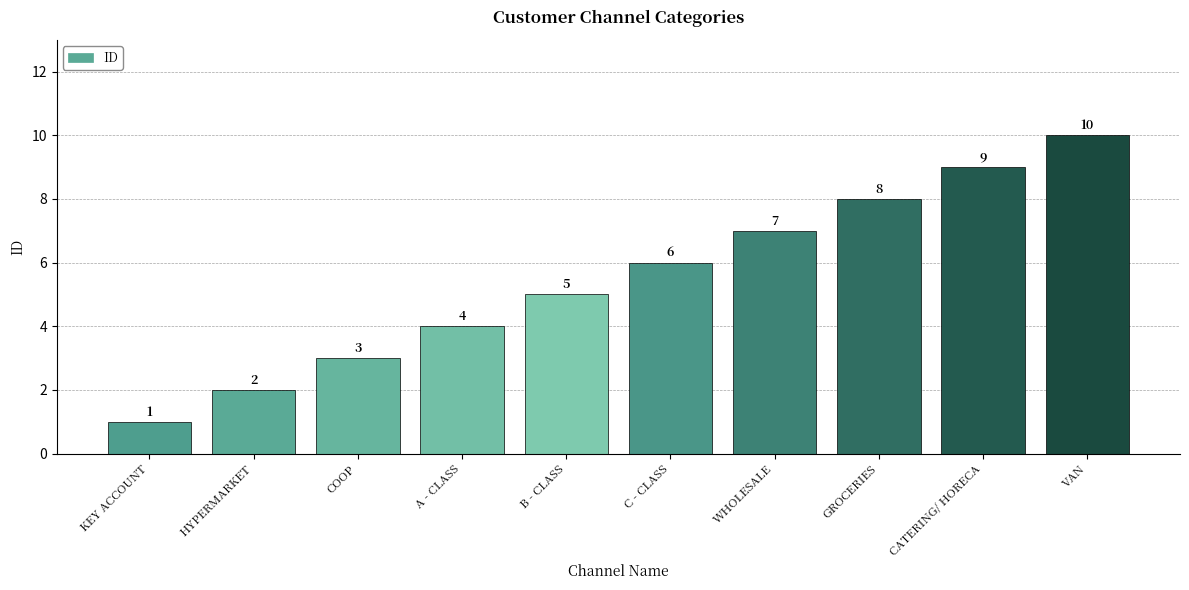

What is the change in value from B - CLASS to WHOLESALE?

+2